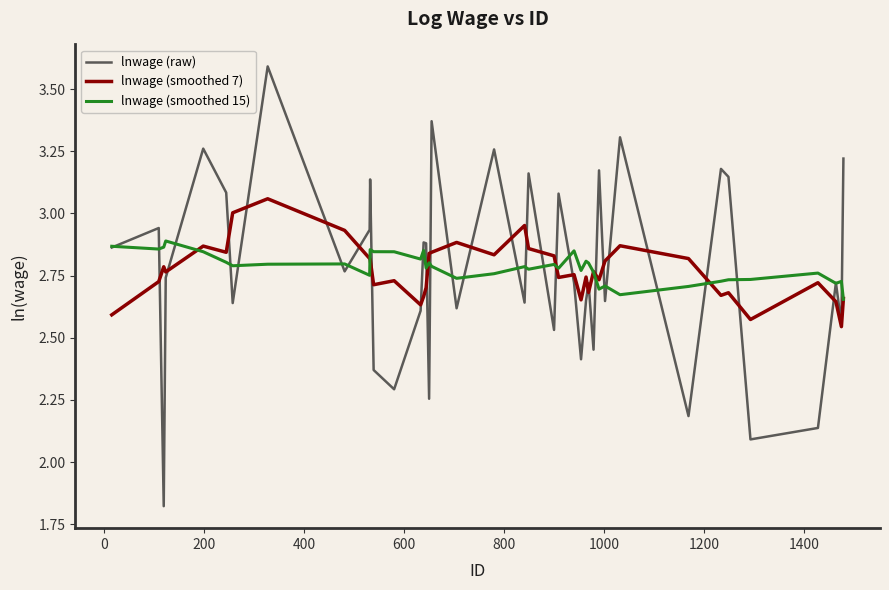

List the series in order of their peak value, highest first.

lnwage (raw), lnwage (smoothed 7), lnwage (smoothed 15)